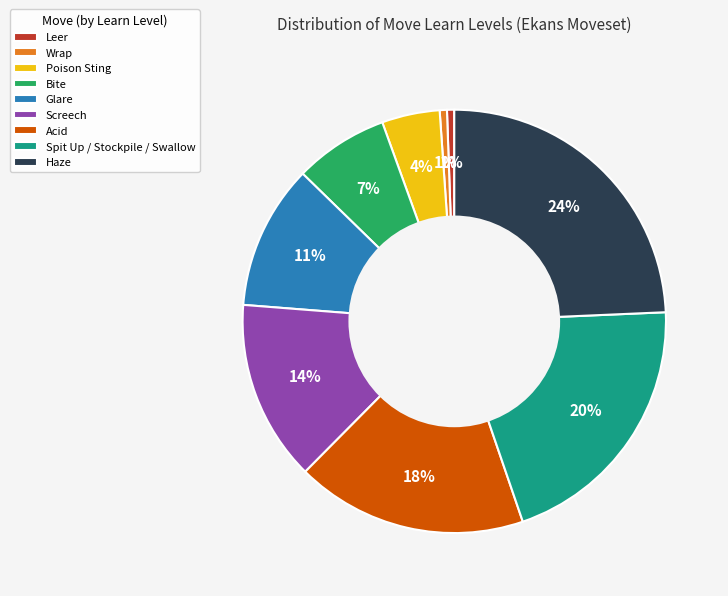

To the nearest percent, what is the difference between the Poison Sting and Haze slice percentages?

20%